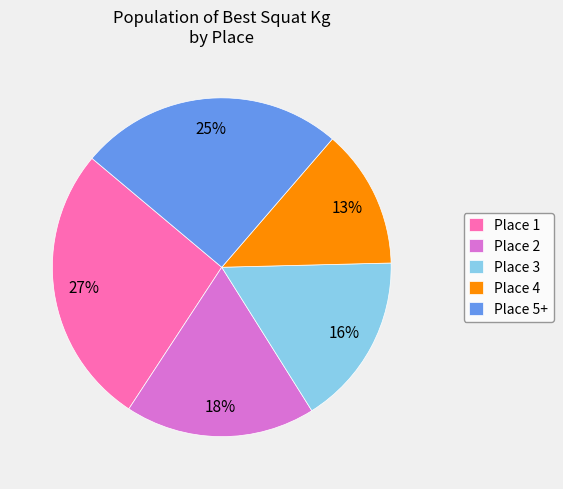

What is the ratio of the value at Place 5+ to the value at Place 4?

1.9